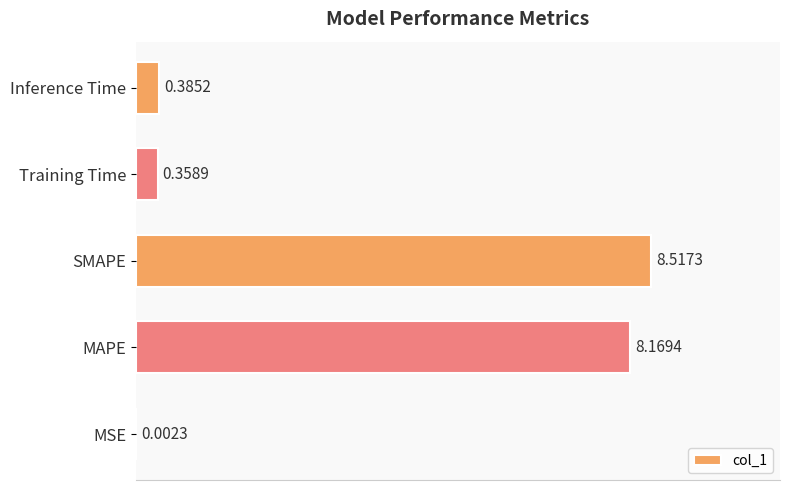

What is the sum of the values at SMAPE and MSE?

8.5